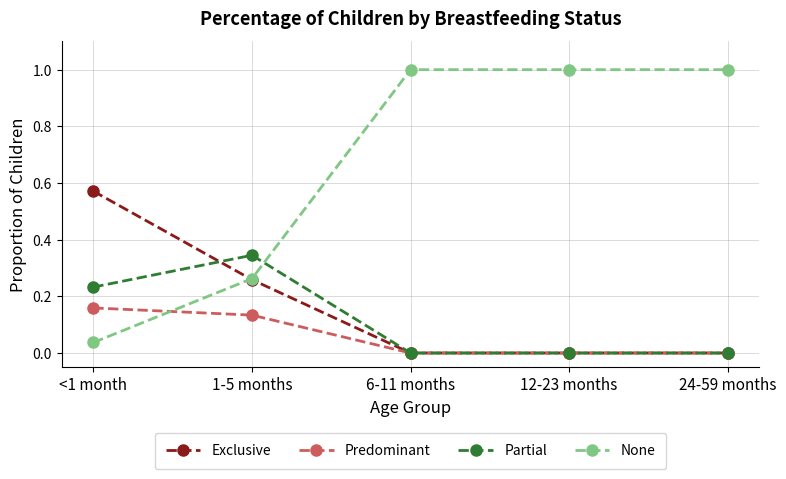

List the series in order of their peak value, lowest first.

Predominant, Partial, Exclusive, None